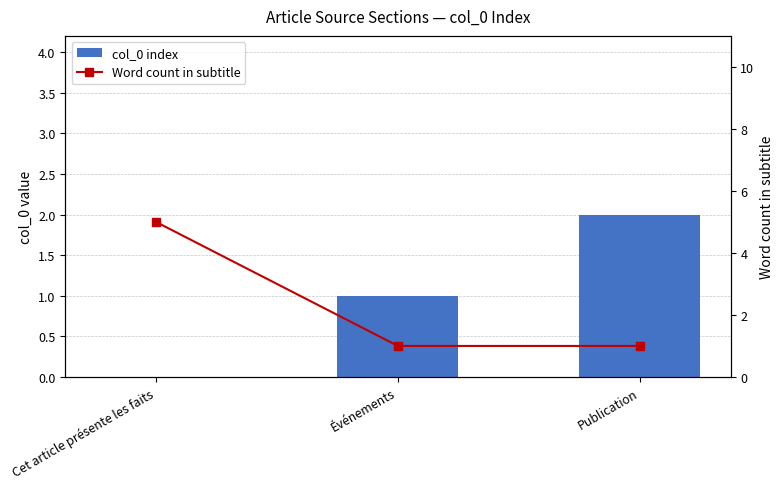

How many positive values does the col_0 index series have?

2